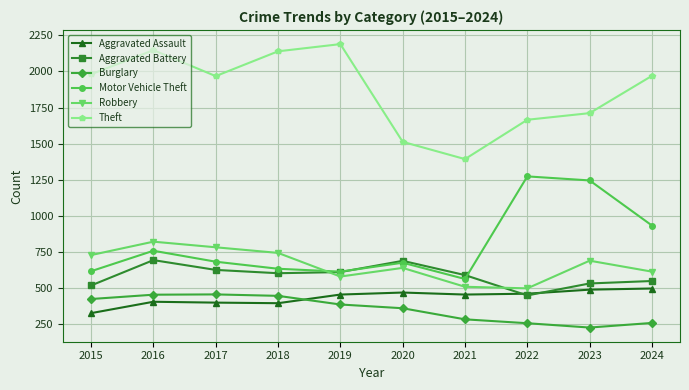

Which series has the largest range (max minus min)?

Theft